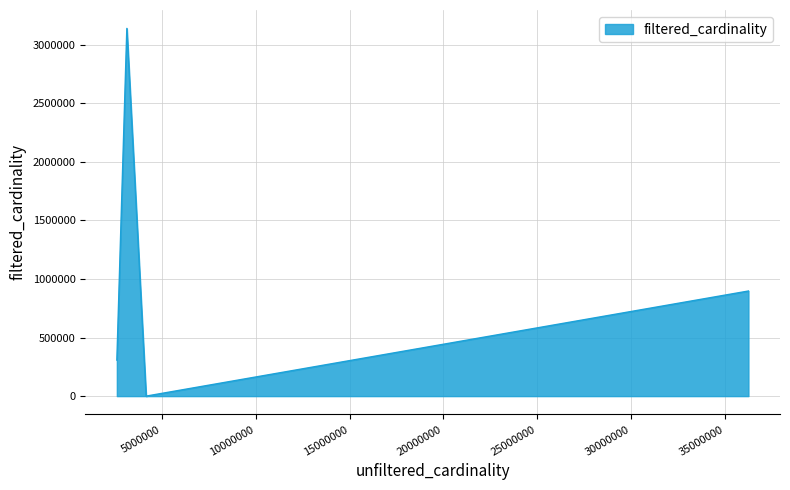

How many categories are shown in the chart?

7